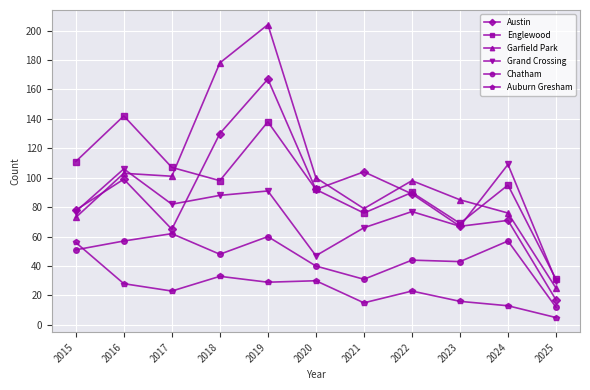

Is this an area chart (filled region under the line)?

No